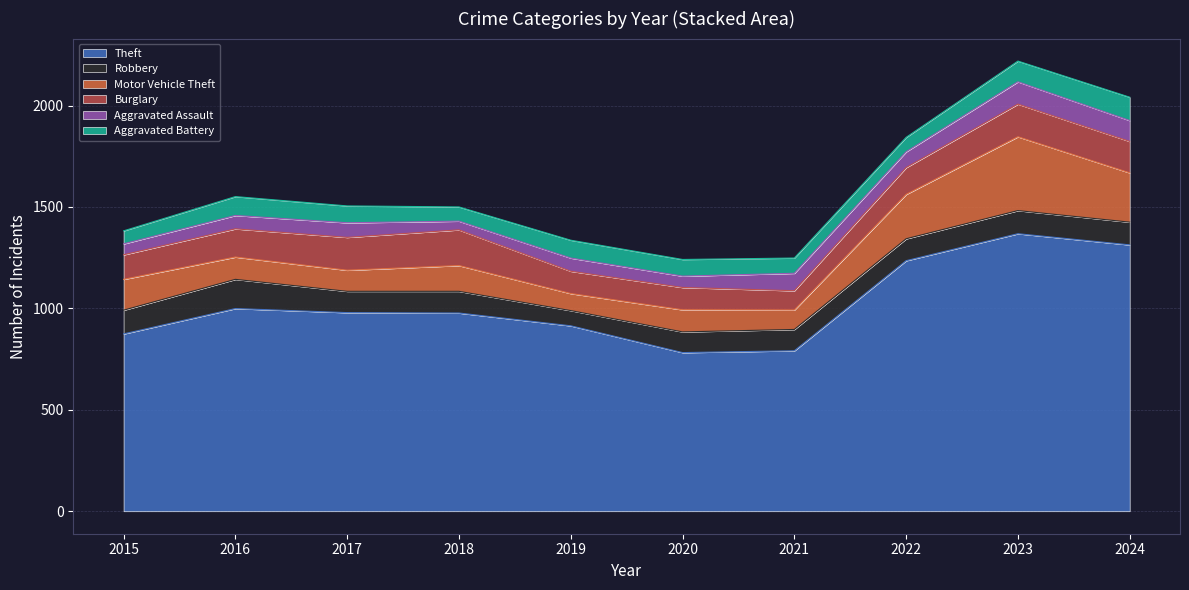

Reading left to right, what are all the values shown in this chart?

Theft: 874	999	979	977	914	782	791	1235	1368	1313
Robbery: 117	144	105	107	75	102	105	108	114	112
Motor Vehicle Theft: 152	110	104	127	84	109	96	219	364	243
Burglary: 121	139	162	176	110	110	95	132	161	155
Aggravated Assault: 54	66	72	43	65	56	86	78	110	103
Aggravated Battery: 64	93	83	70	88	82	75	71	102	115